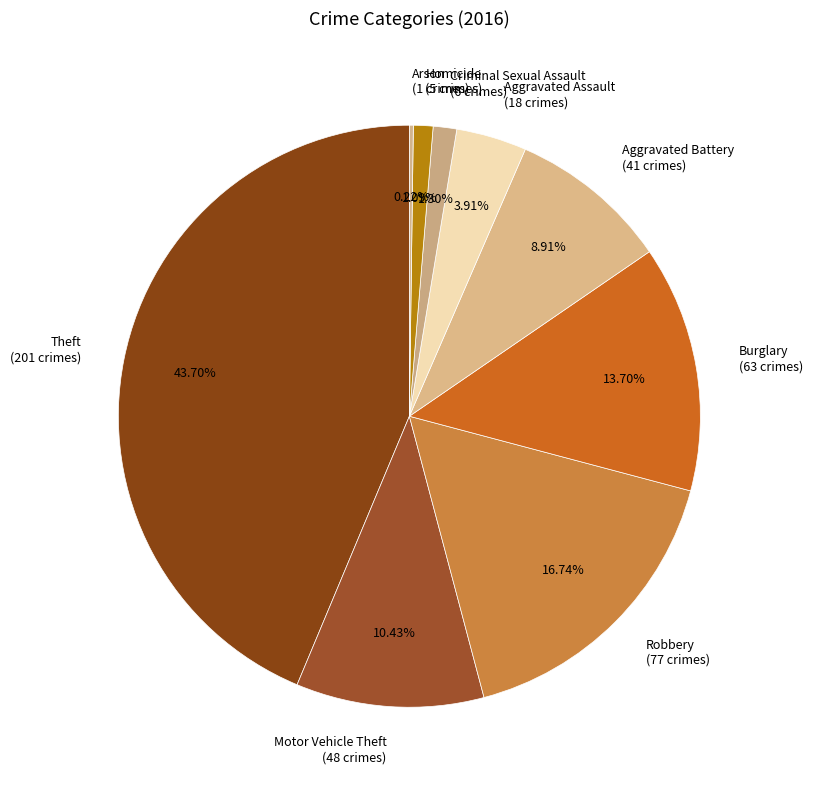

Is the sum of Motor Vehicle Theft and Criminal Sexual Assault greater than half?

No